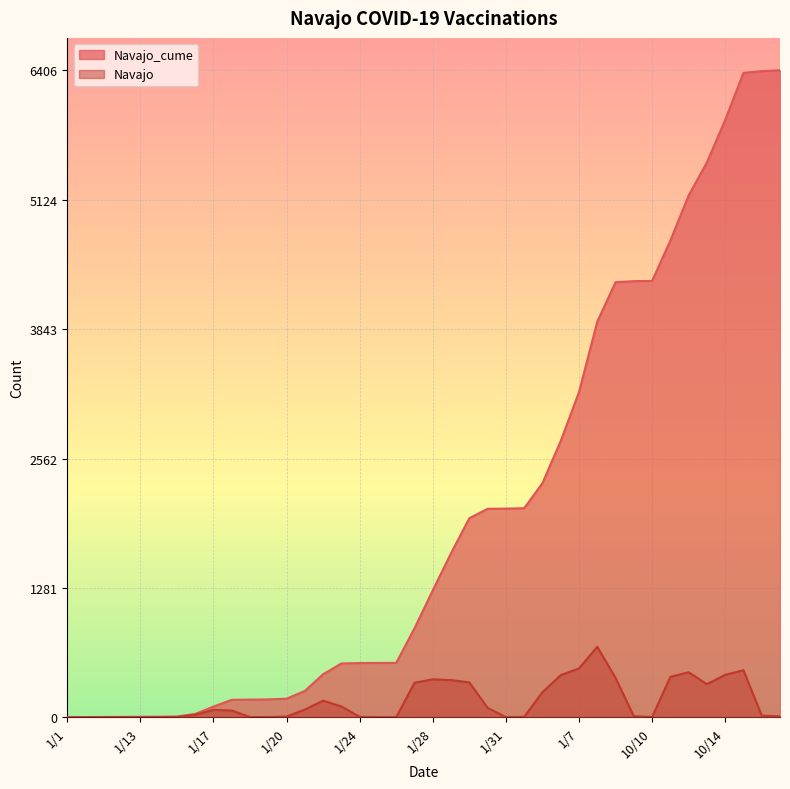

What is the difference between the maximum and minimum values in the Navajo_cume series?

6405